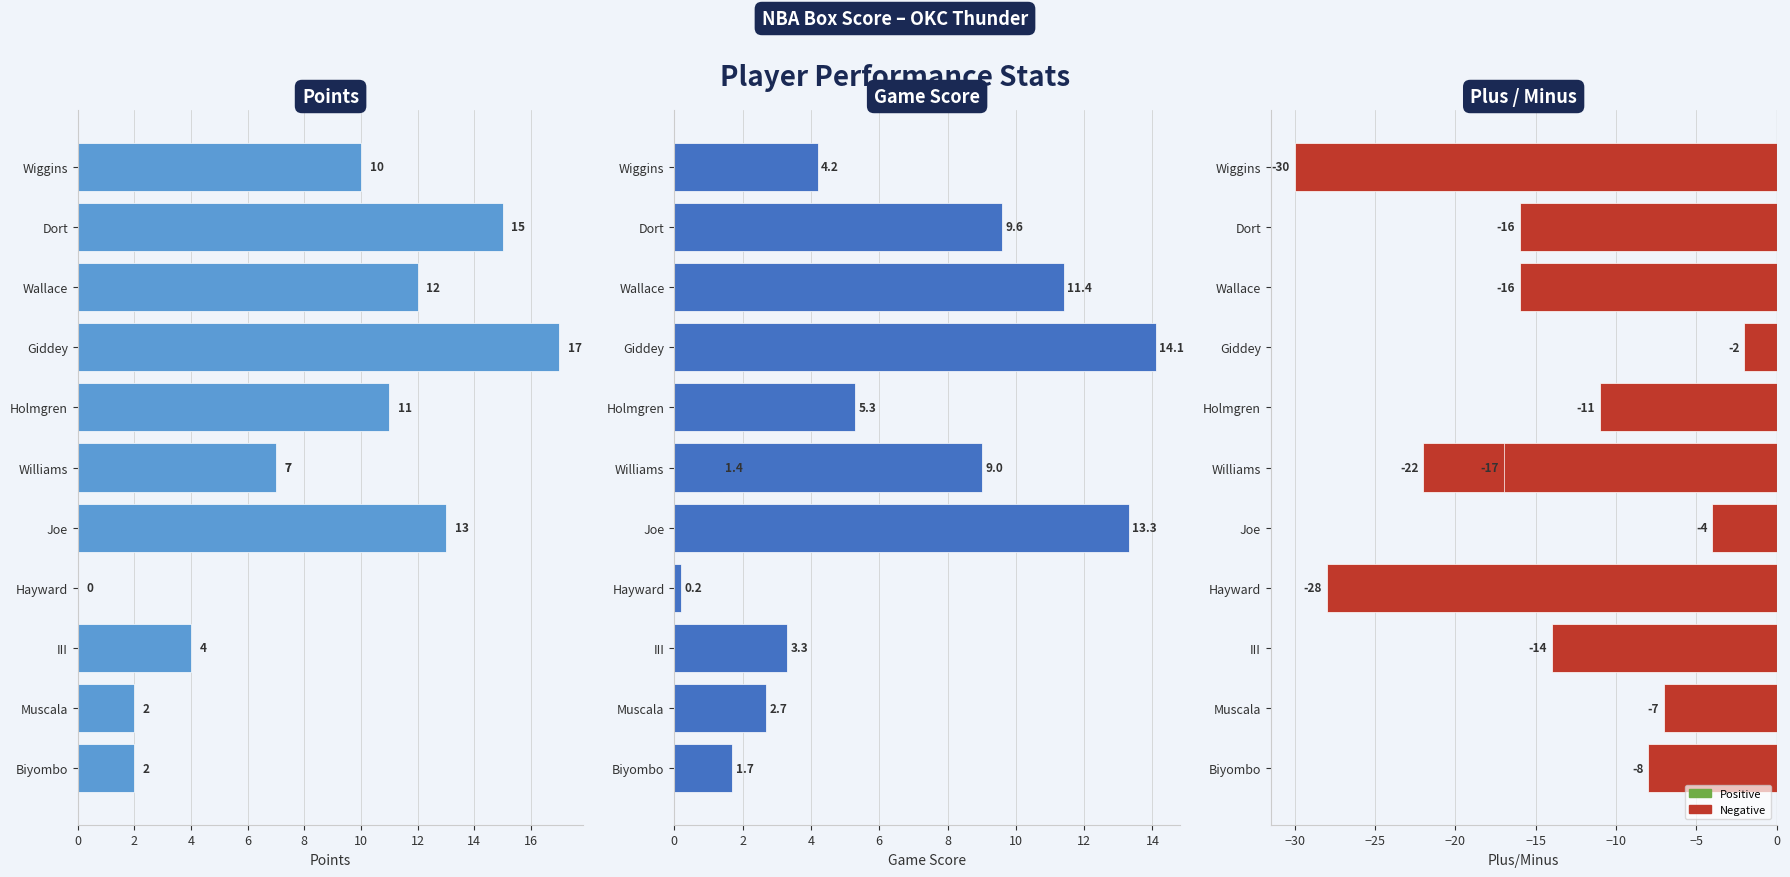

How many bars are there in total?

36